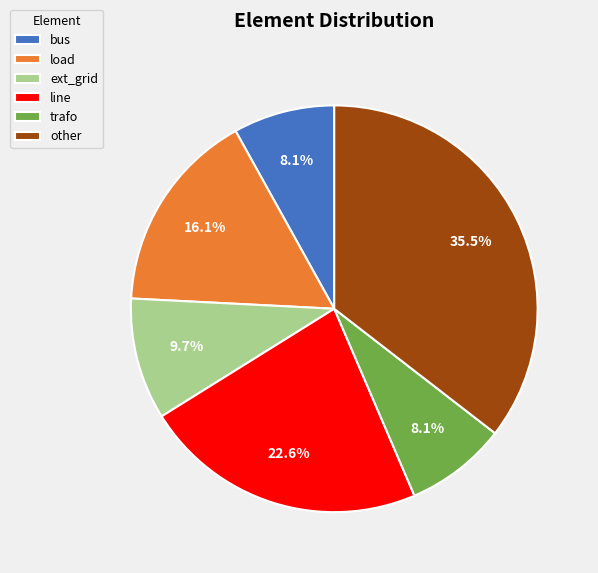

To the nearest percent, what percentage of the pie is ext_grid?

10%